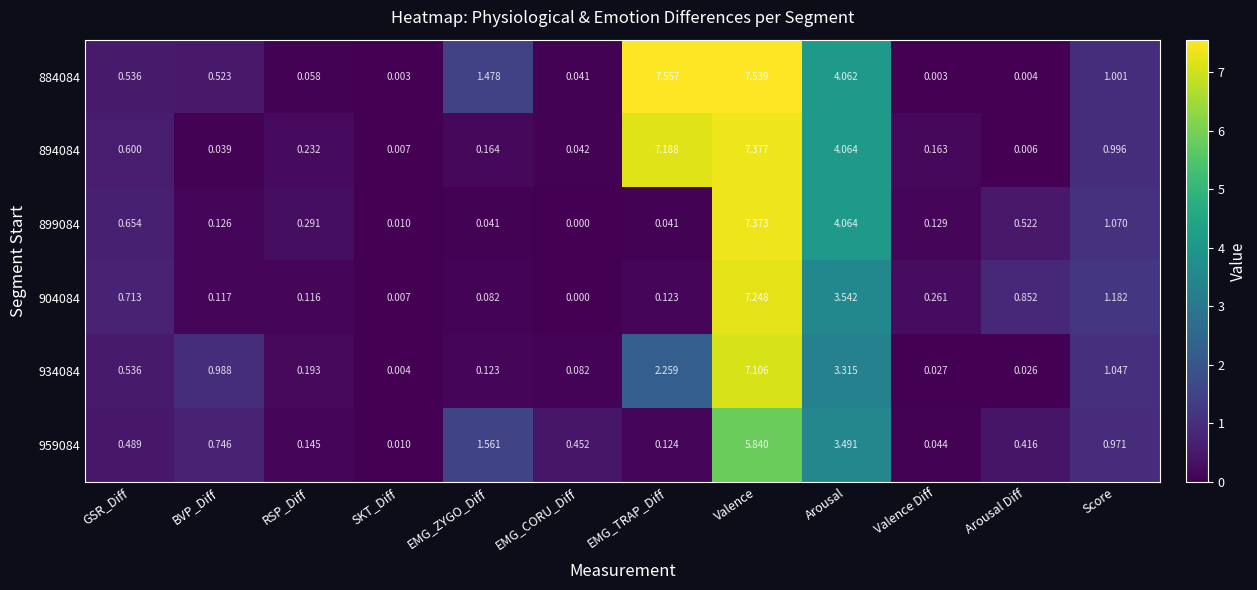

Which label corresponds to the largest value in the chart?

EMG_TRAP_Diff